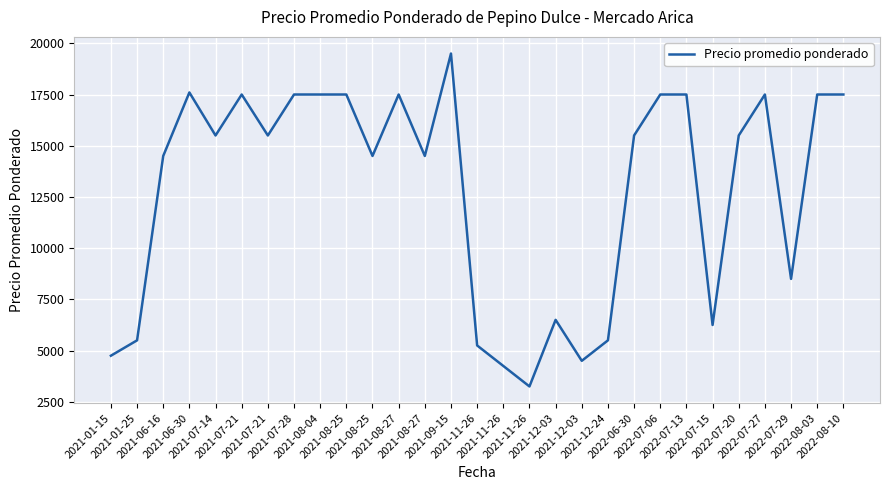

Does the chart display data point markers on the line(s)?

No